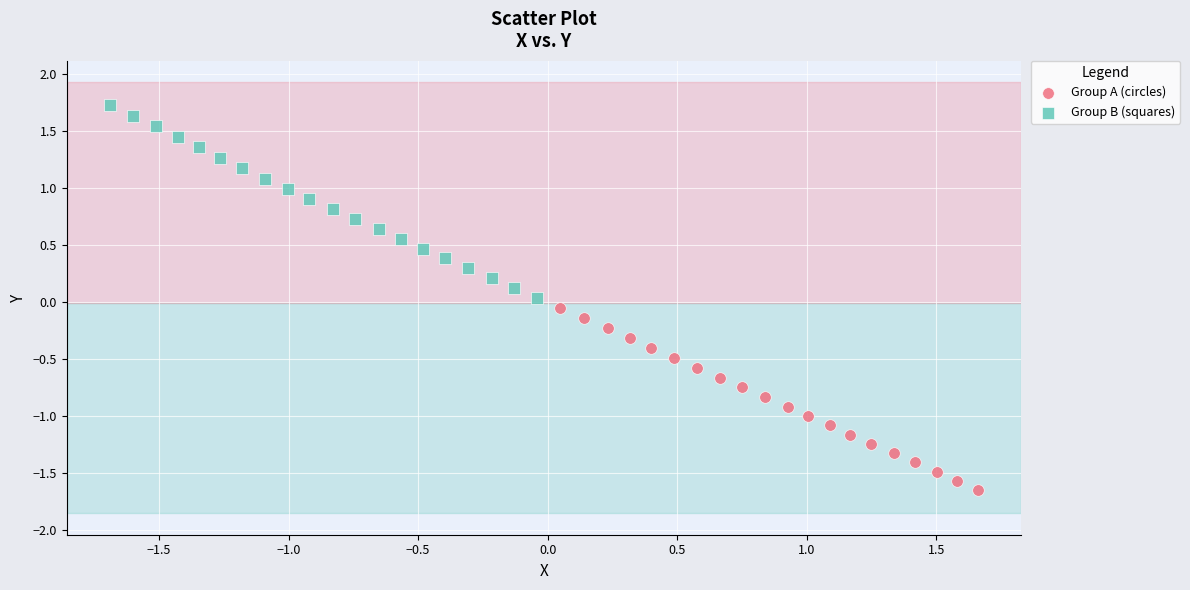

Which series contains the highest Y value?

Group B (squares)